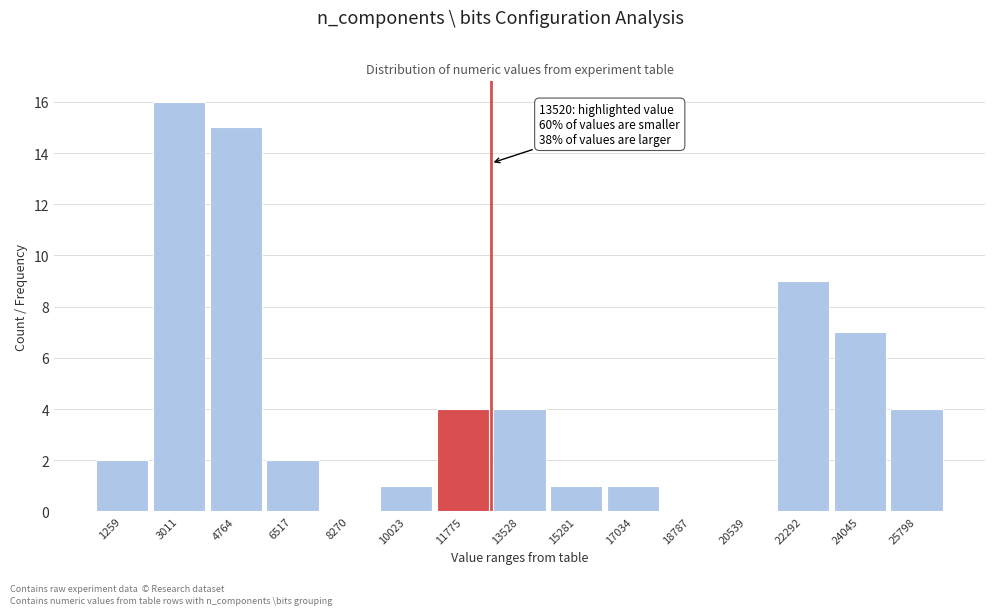

Reading right to left, what are all the values shown in this chart?

25798=4	24045=7	22292=9	20539=0	18787=0	17034=1	15281=1	13528=4	11775=4	10023=1	8270=0	6517=2	4764=15	3011=16	1259=2